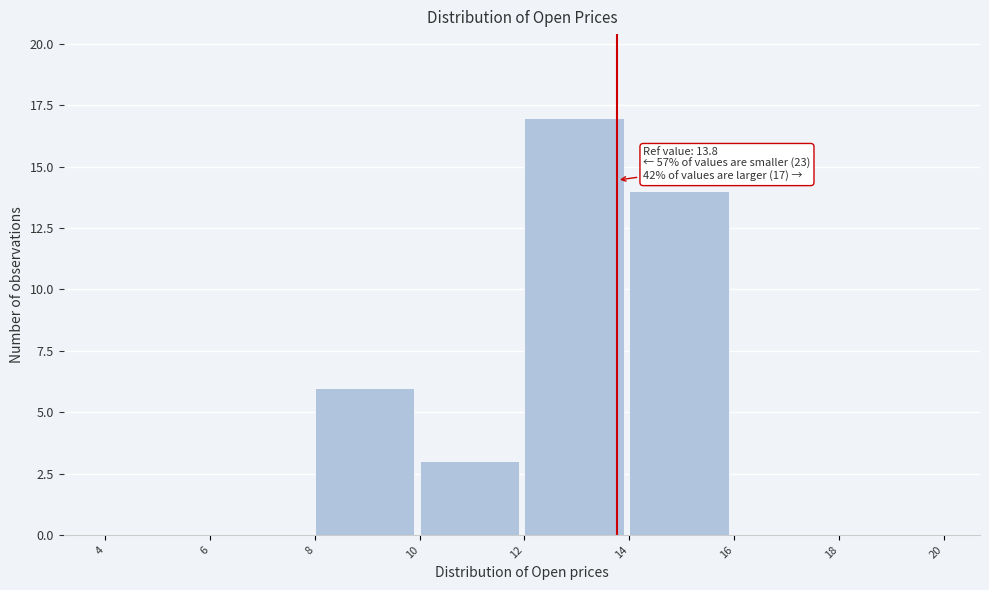

Which range on the x-axis has the tallest bar?

12 to 14